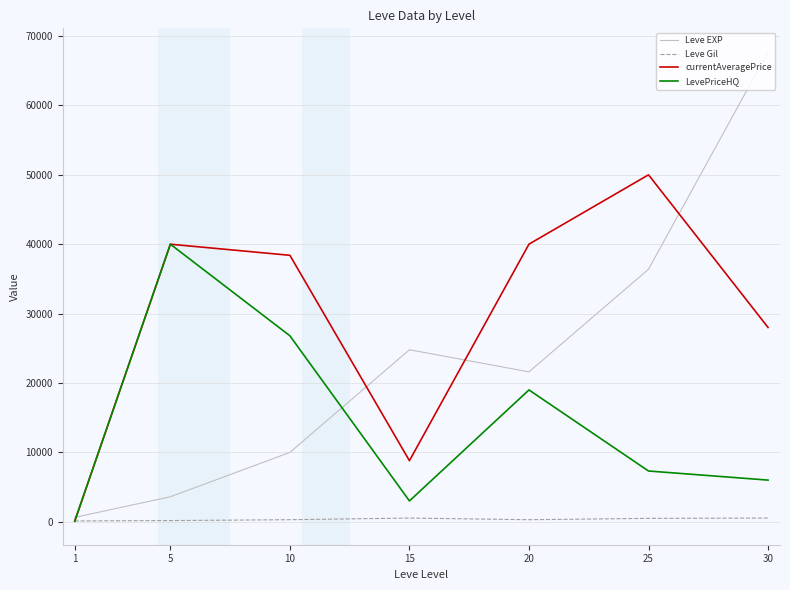

At which category does the chart reach its peak across all series?

30